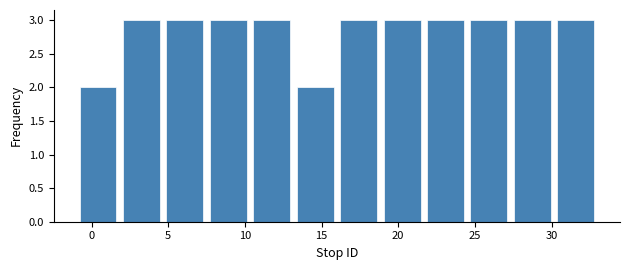

How tall is the bar that spans 4.5 to 7.5 on the x-axis? Neither the bar edges nor the heights are printed on the chart, so give them approximately, as read against the axes.

3